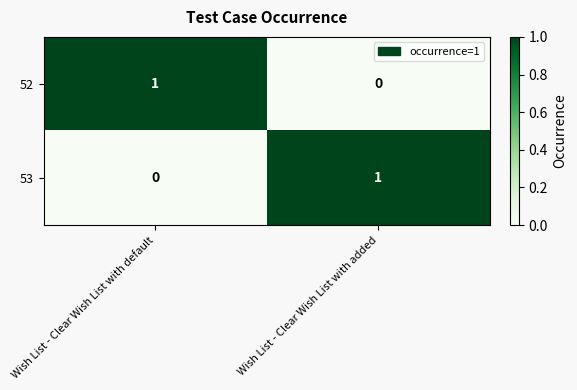

Reading left to right, extract all data points from this chart.

52: Wish List - Clear Wish List with default=1	Wish List - Clear Wish List with added=0
53: Wish List - Clear Wish List with default=0	Wish List - Clear Wish List with added=1